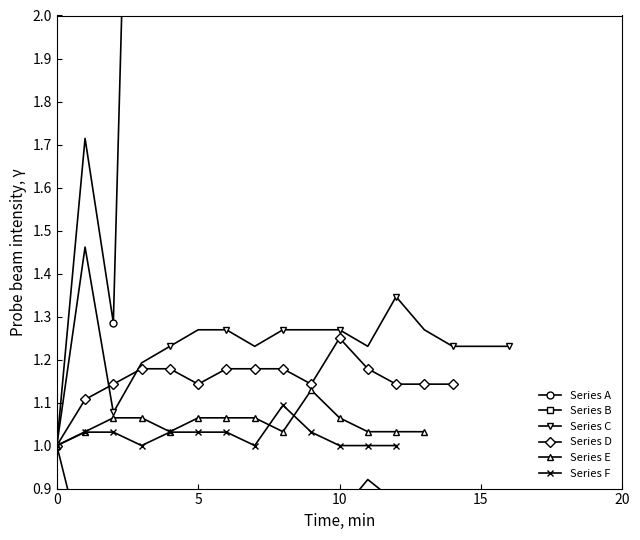

True or false: Series C has more than 1 interior local peaks.

True